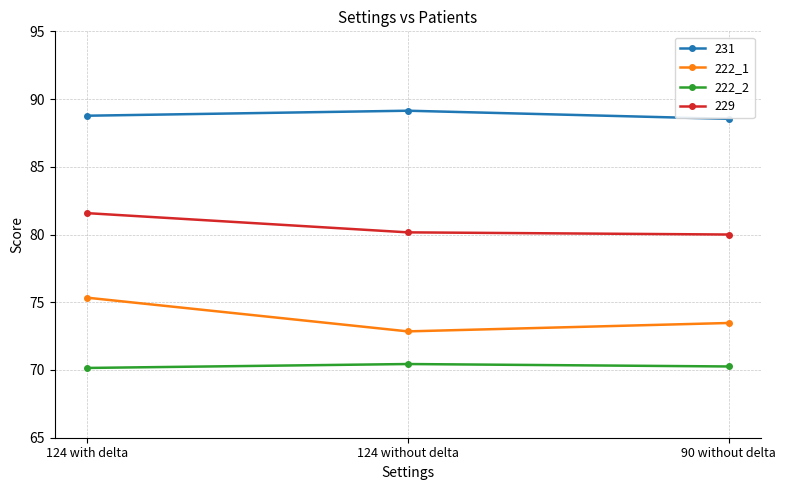

How many distinct data groups are displayed?

4